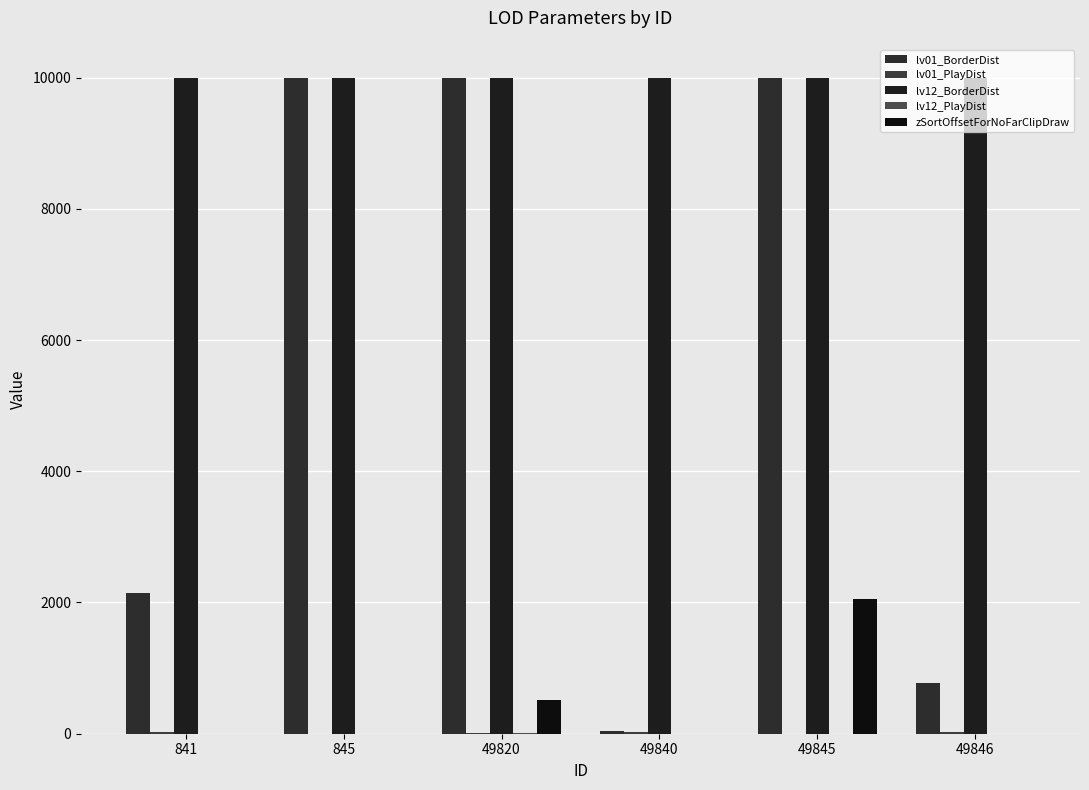

Rank the series by their maximum value, from lowest to highest.

lv12_PlayDist, lv01_PlayDist, zSortOffsetForNoFarClipDraw, lv01_BorderDist, lv12_BorderDist